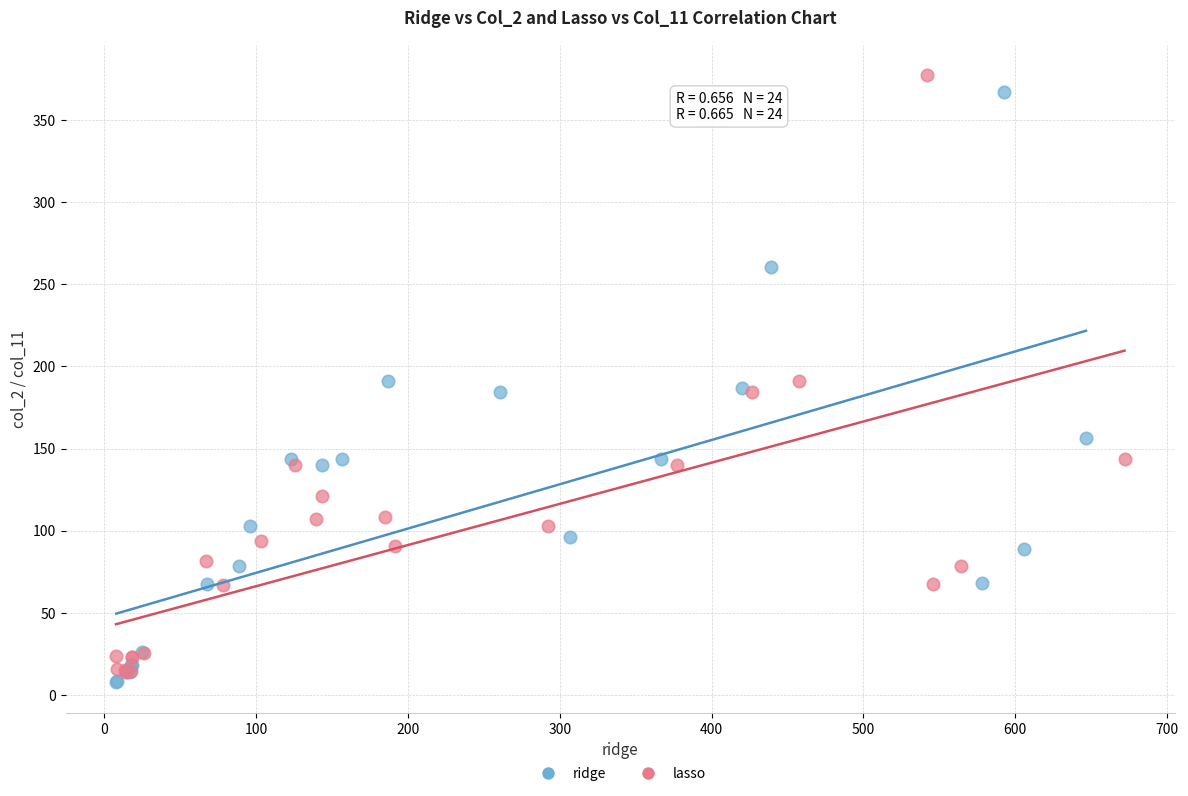

Which series contains the highest Y value?

lasso